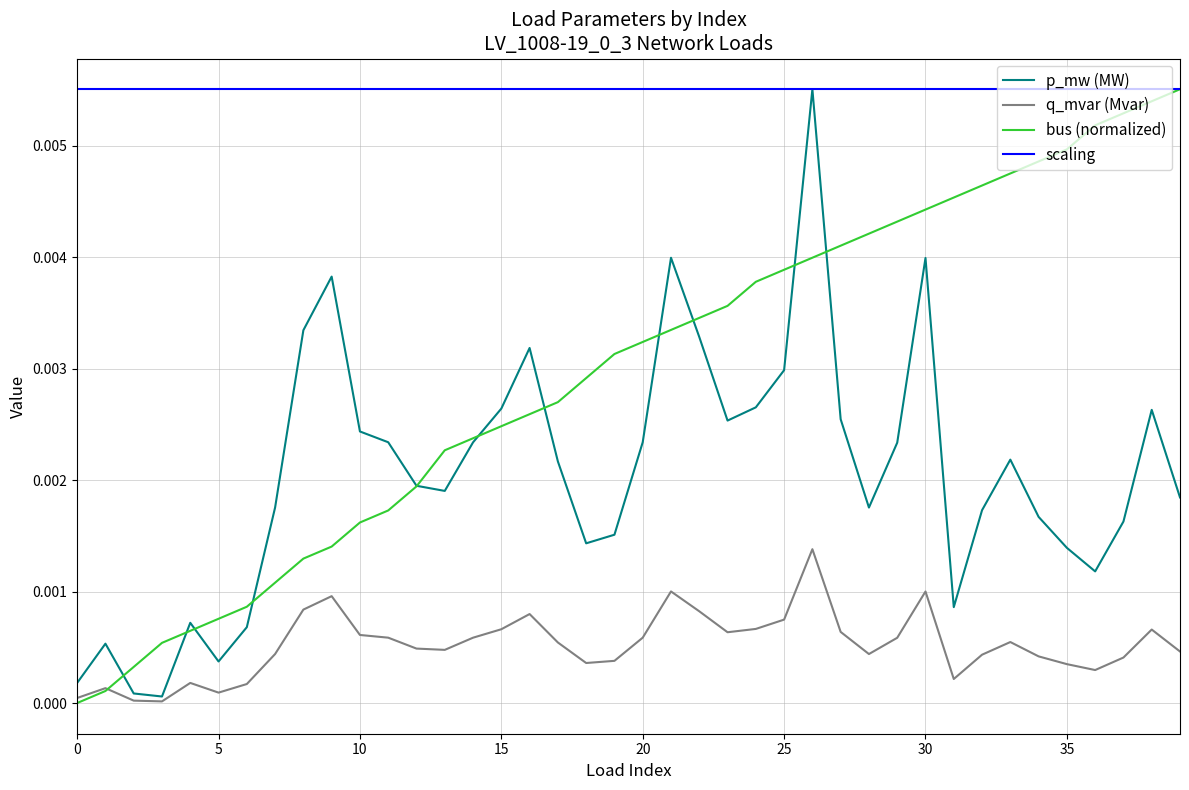

Rank the series by their average value, from lowest to highest.

q_mvar (Mvar), p_mw (MW), bus (normalized), scaling